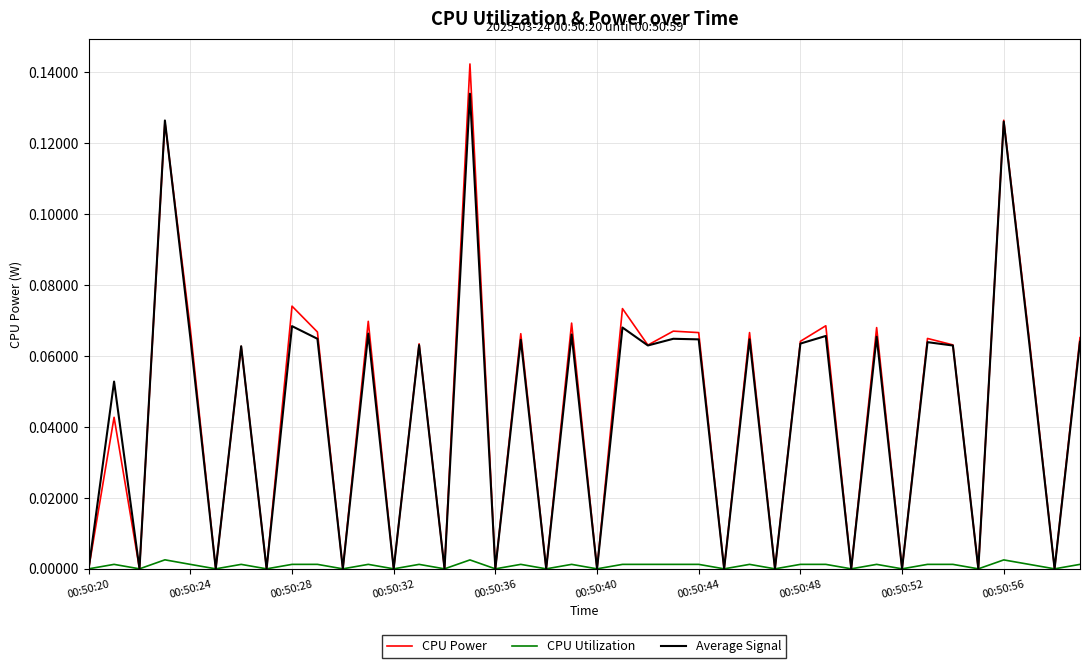

Rank the series by their maximum value, from highest to lowest.

CPU Power, Average Signal, CPU Utilization